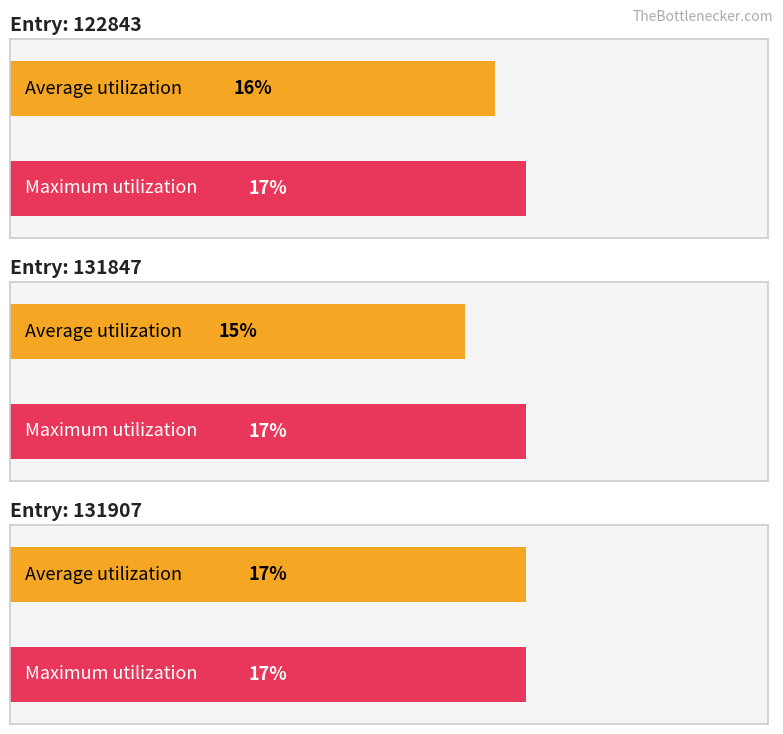

At 131907, list the series in order from smallest to largest.

Average utilization, Maximum utilization